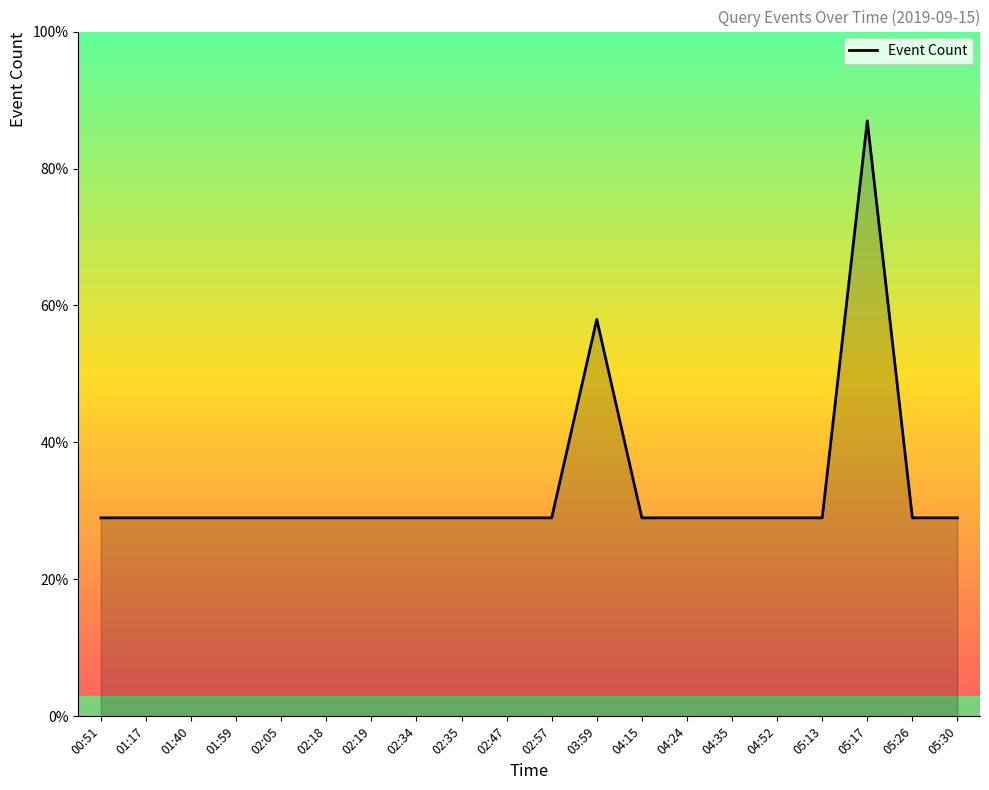

Does the chart have visible grid lines?

No